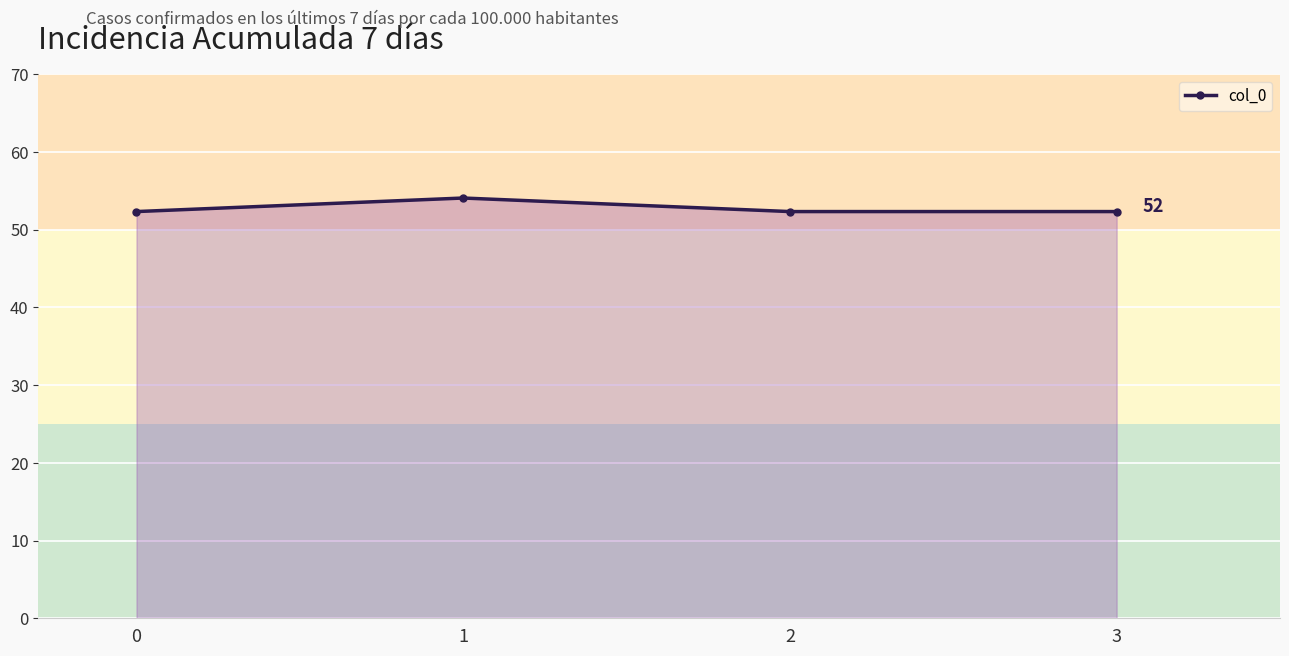

Reading right to left, extract all data points from this chart.

52.3	52.3	54.0	52.3